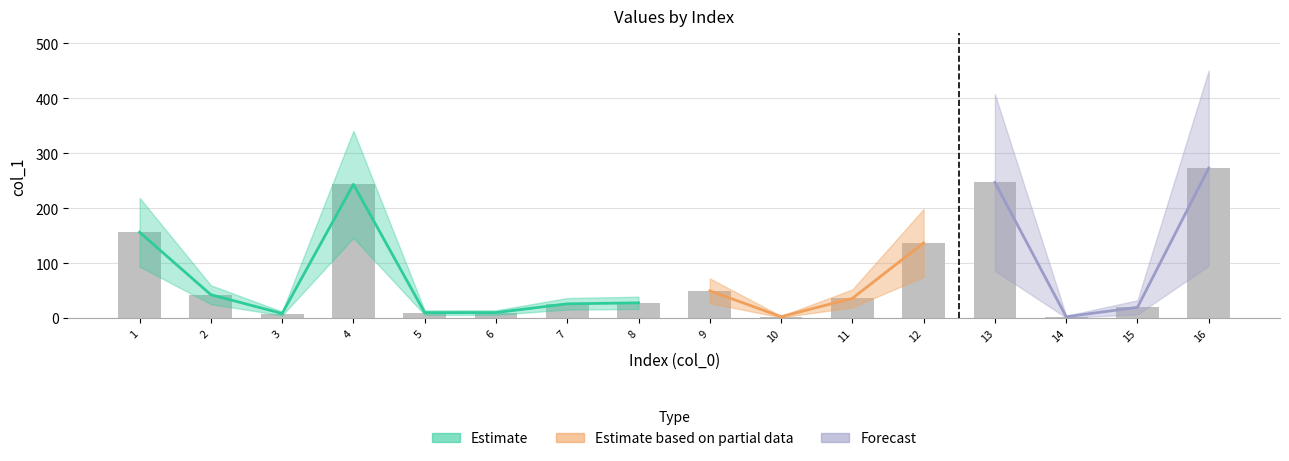

Is it true that the value at 4 is 243.6?

True